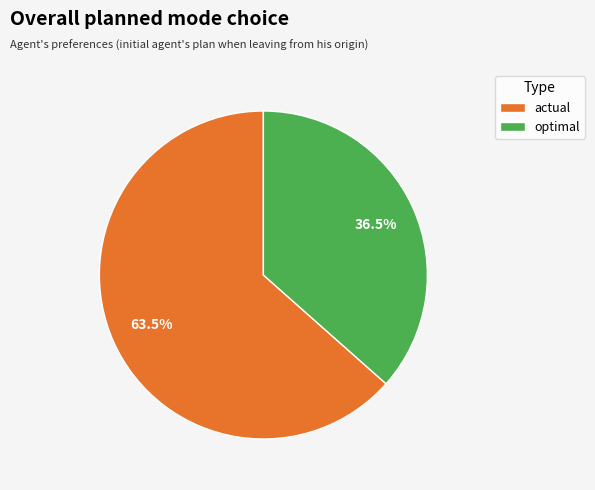

To the nearest percent, what is the combined percentage of optimal and actual?

100%